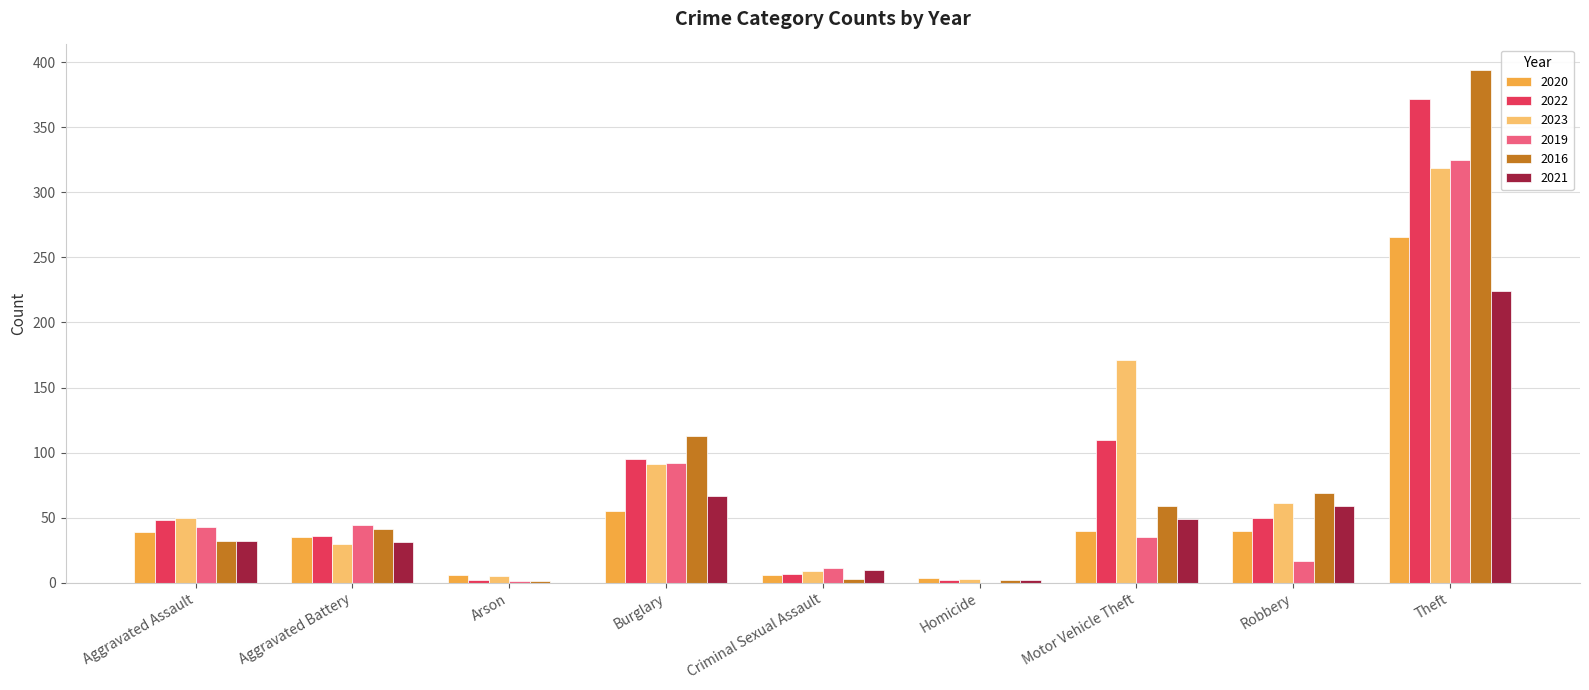

What is the sum of the 2022 values at Aggravated Assault and Motor Vehicle Theft?

158